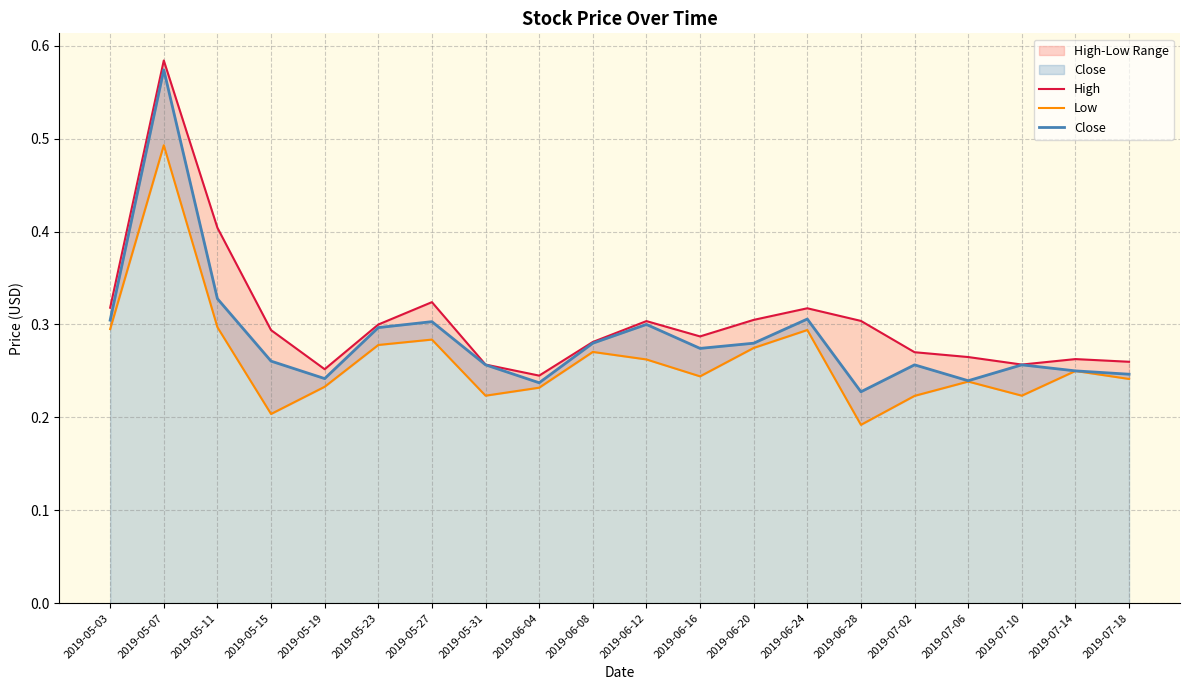

Which category has the highest value in the Close series?

2019-05-07